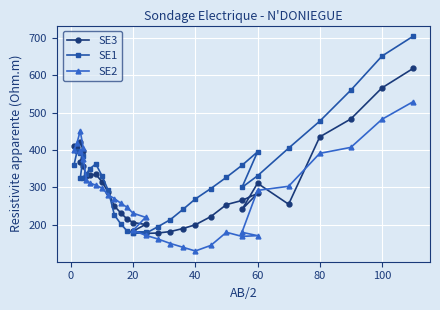

What is the approximate value of SE3 at 40?

200